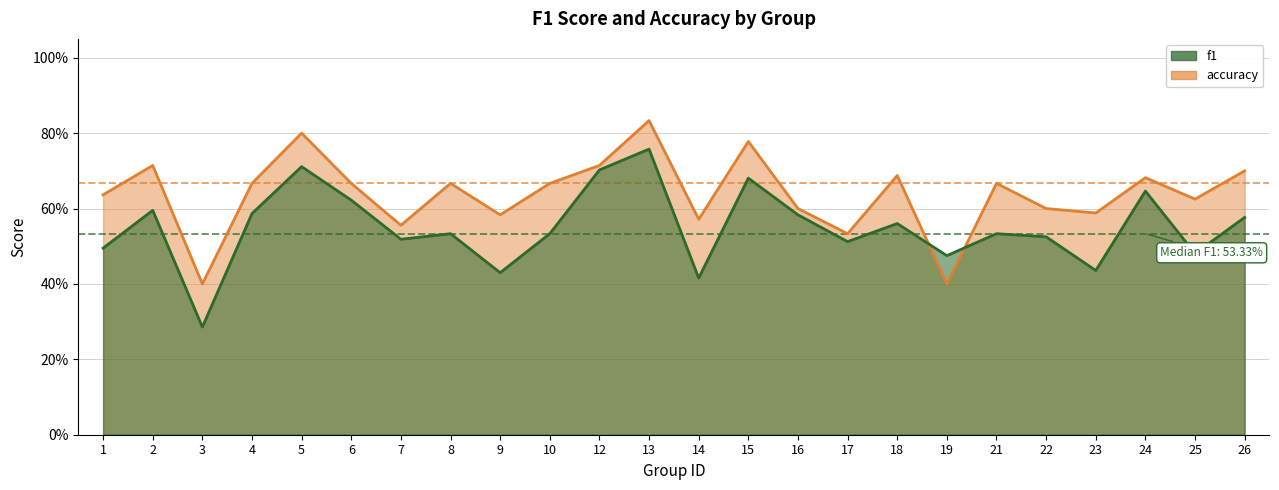

Rank the series at 23 from highest to lowest value.

accuracy, f1